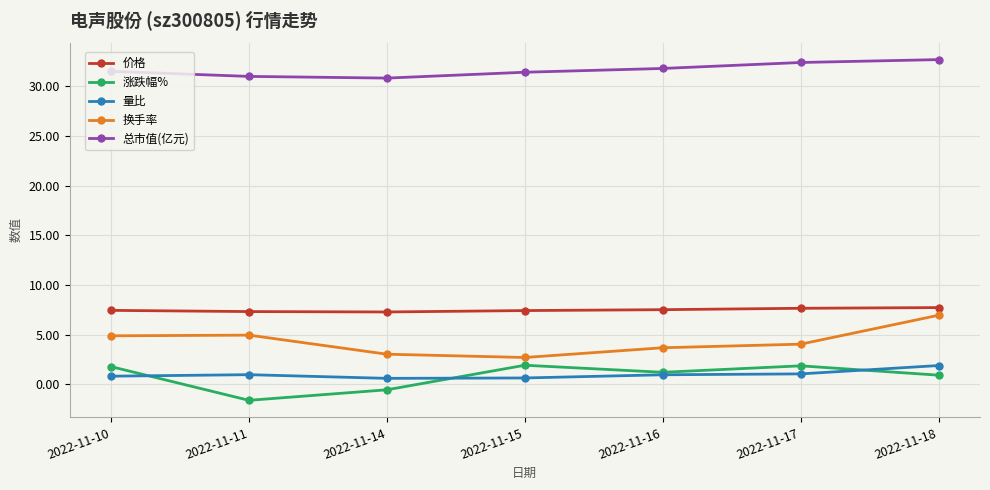

How many categories are shown in the chart?

7